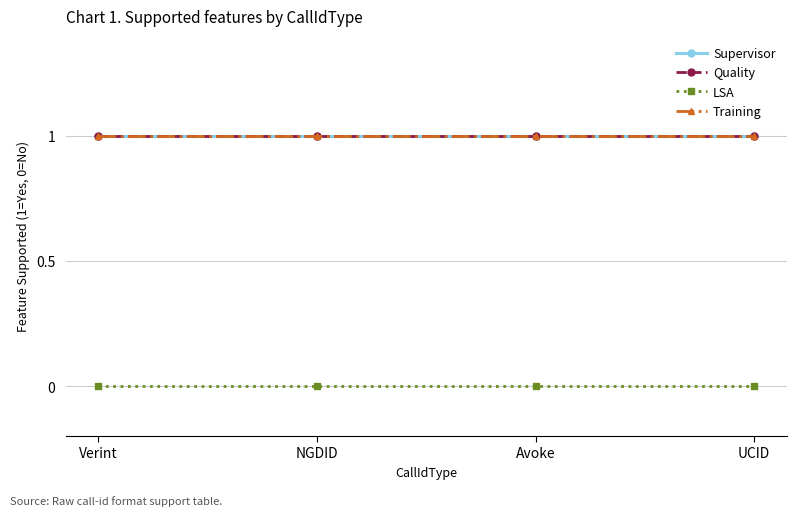

True or false: Training has a value of 1 at UCID.

True